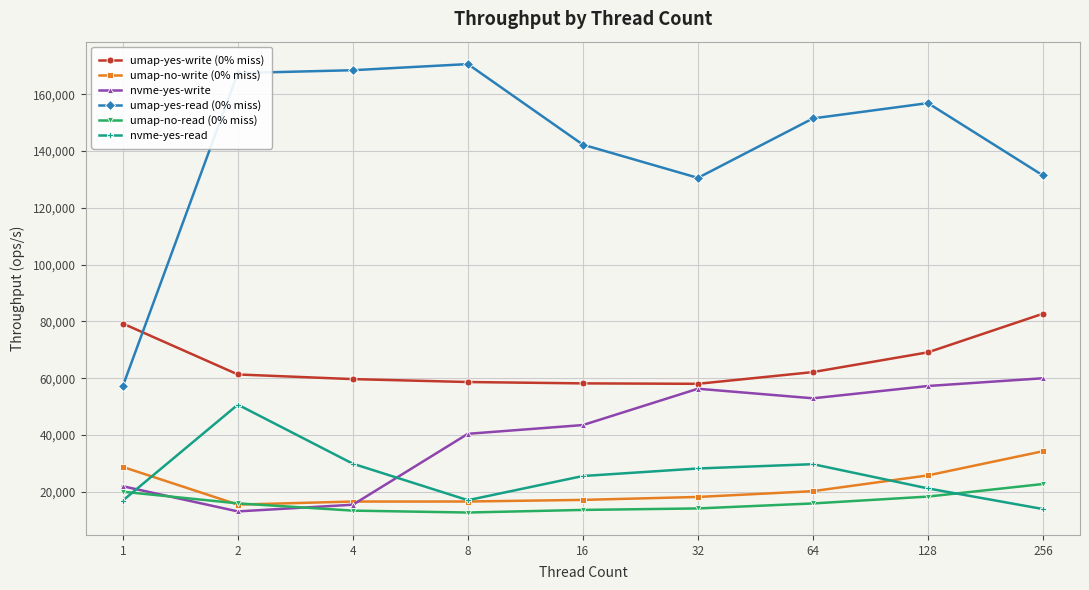

Rank the series by their maximum value, from highest to lowest.

umap-yes-read (0% miss), umap-yes-write (0% miss), nvme-yes-write, nvme-yes-read, umap-no-write (0% miss), umap-no-read (0% miss)